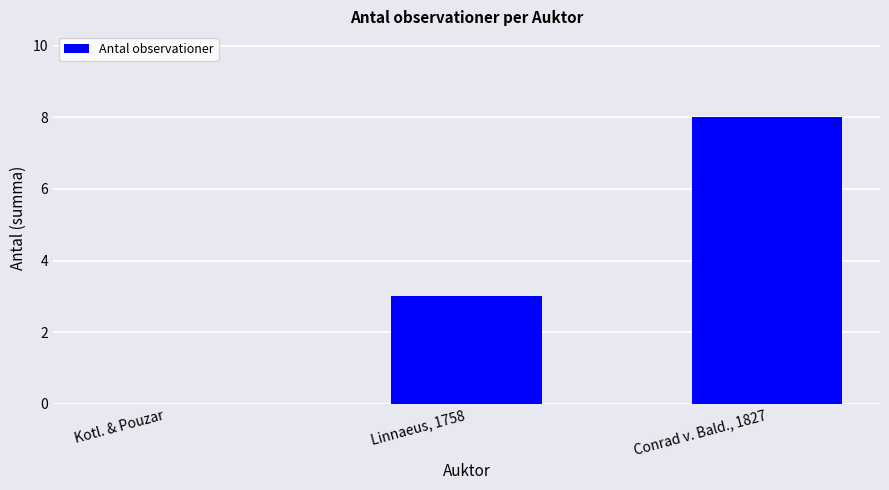

How many distinct data groups are displayed?

1